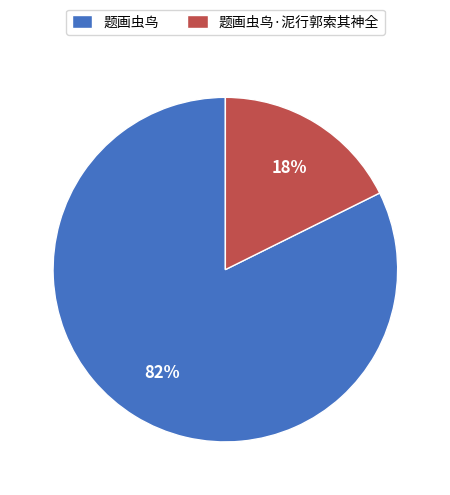

How many slices are in this pie chart?

2